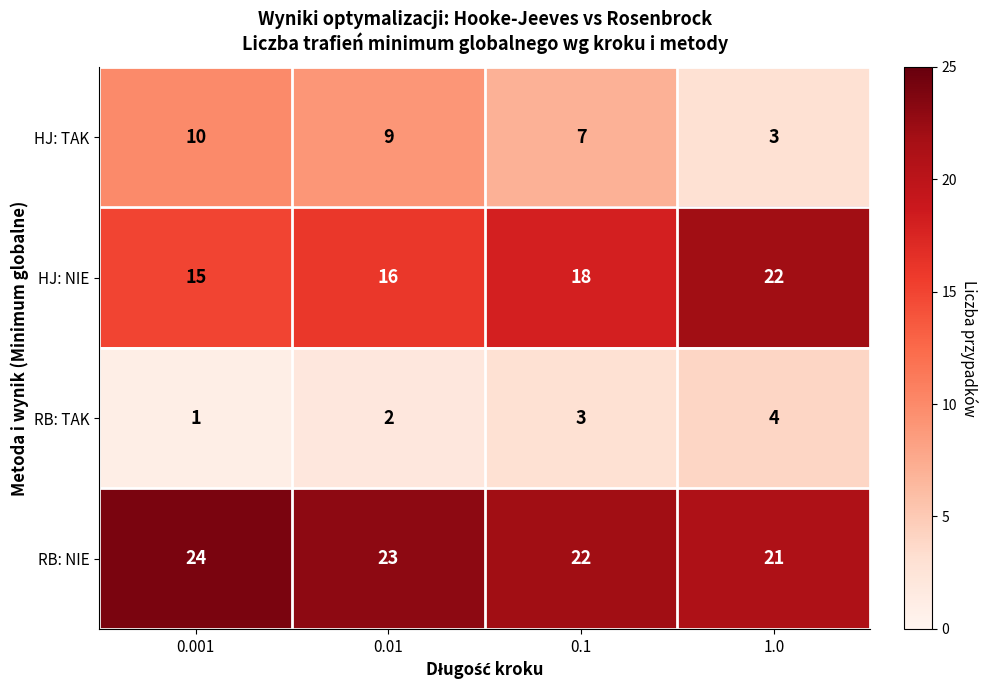

What is the spread (max minus min) of values at 1.0?

19